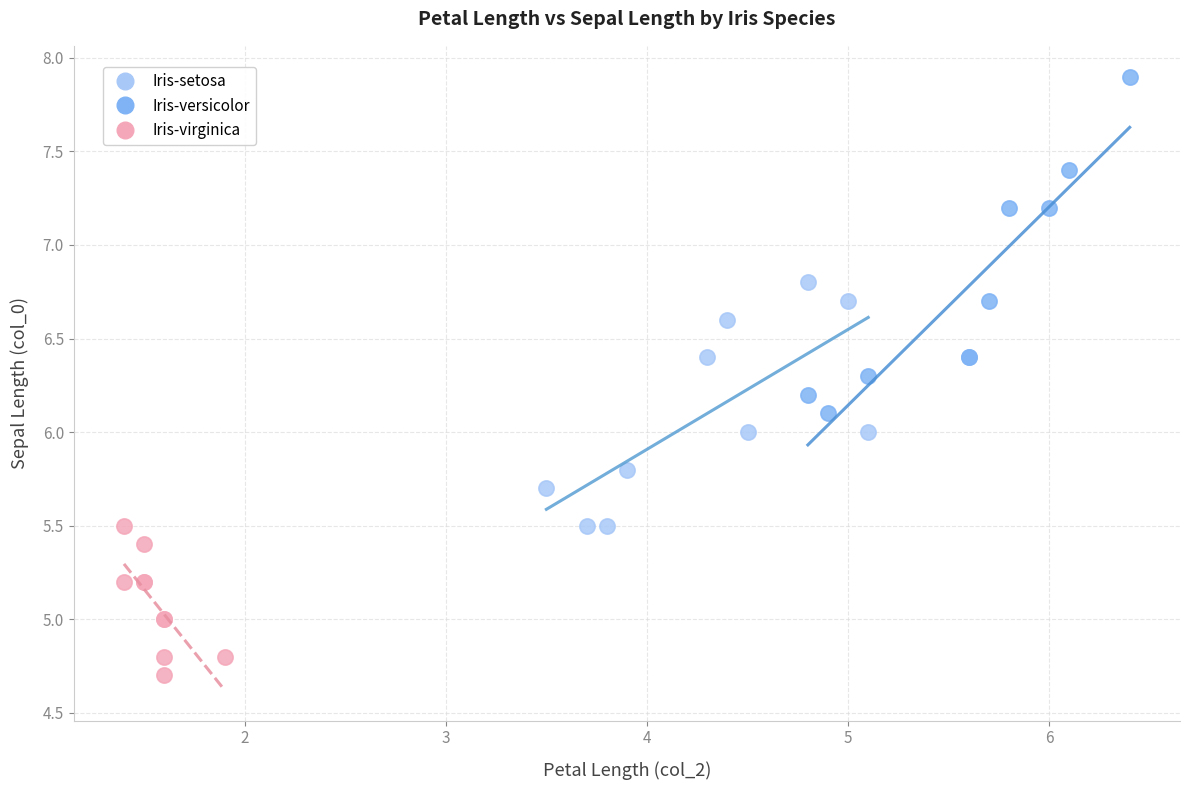

Which series has the largest Y range (max minus min)?

Iris-virginica